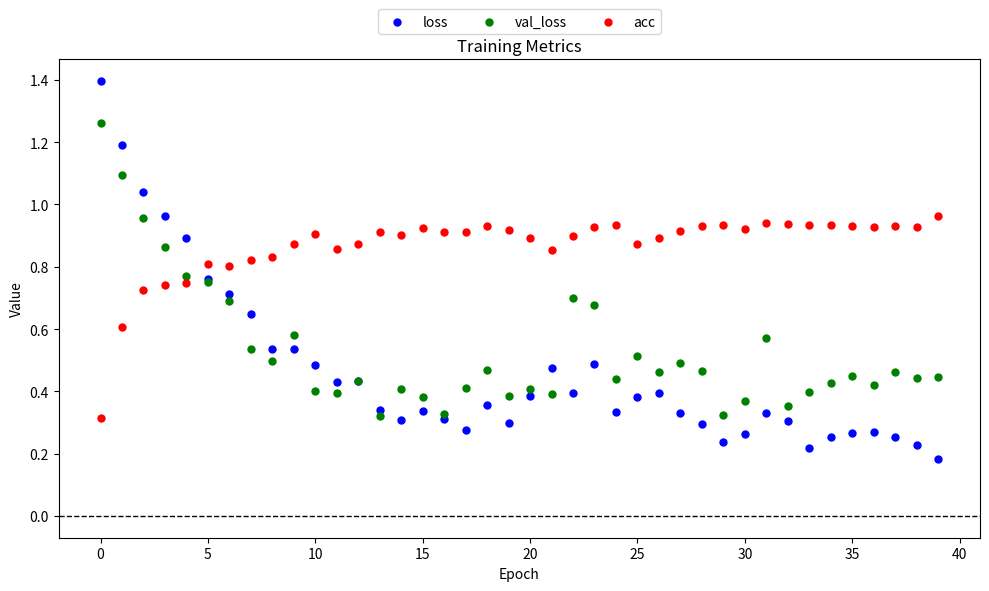

Which series contains the highest Y value?

loss